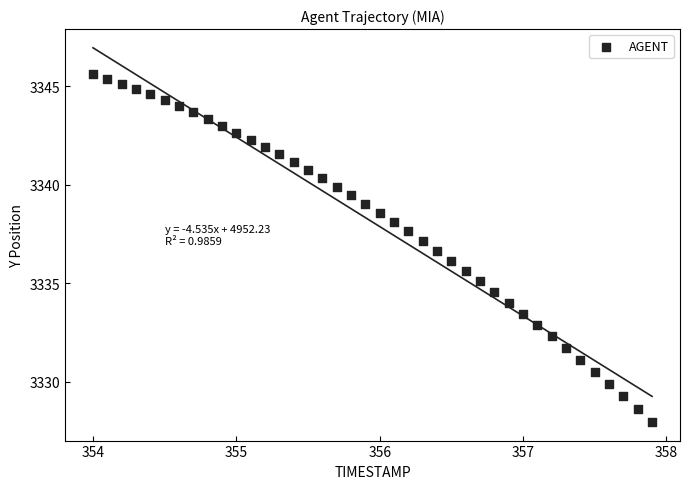

What is the range of X values (max minus min)?

3.9